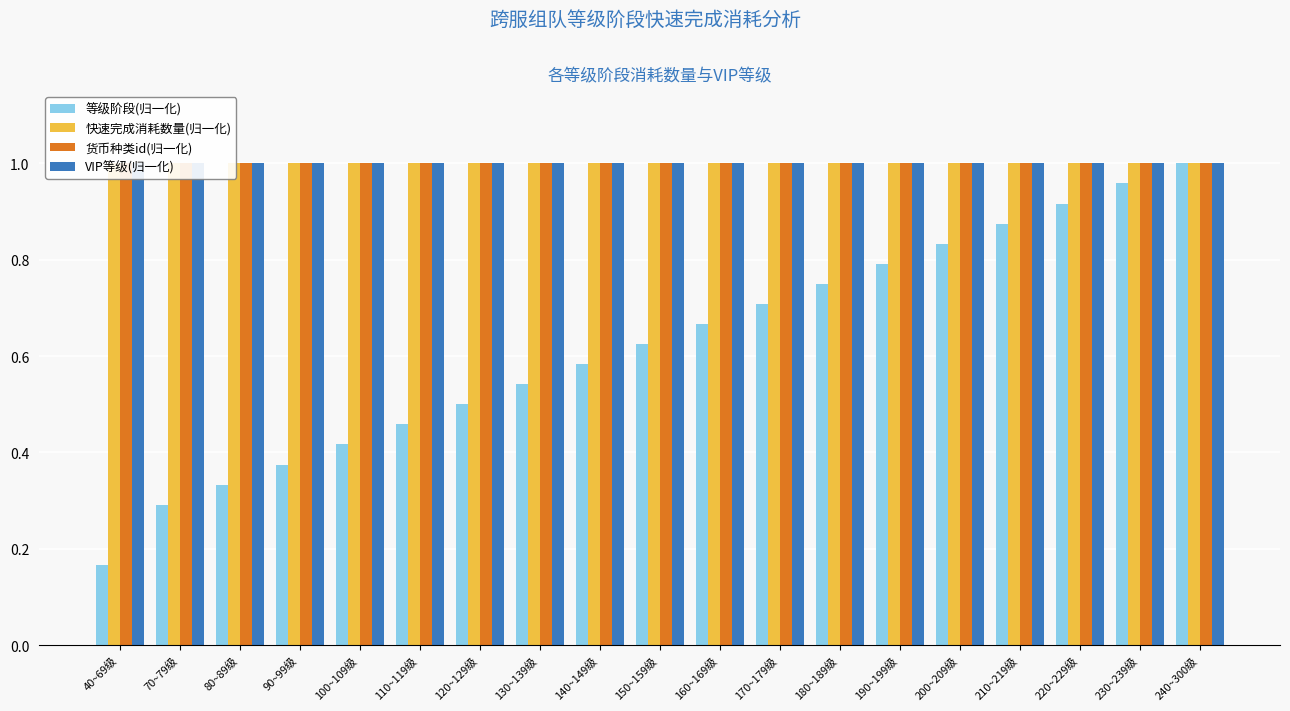

Between 70~79级 and 200~209级, which series saw the biggest shift?

等级阶段(归一化)